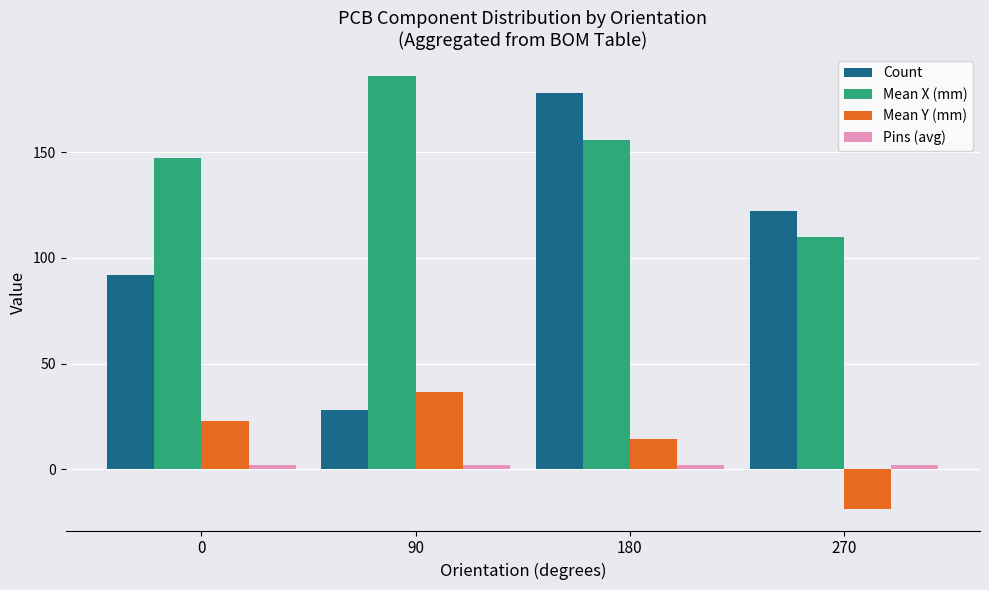

True or false: Count has a value of 19.6 at 90.

False